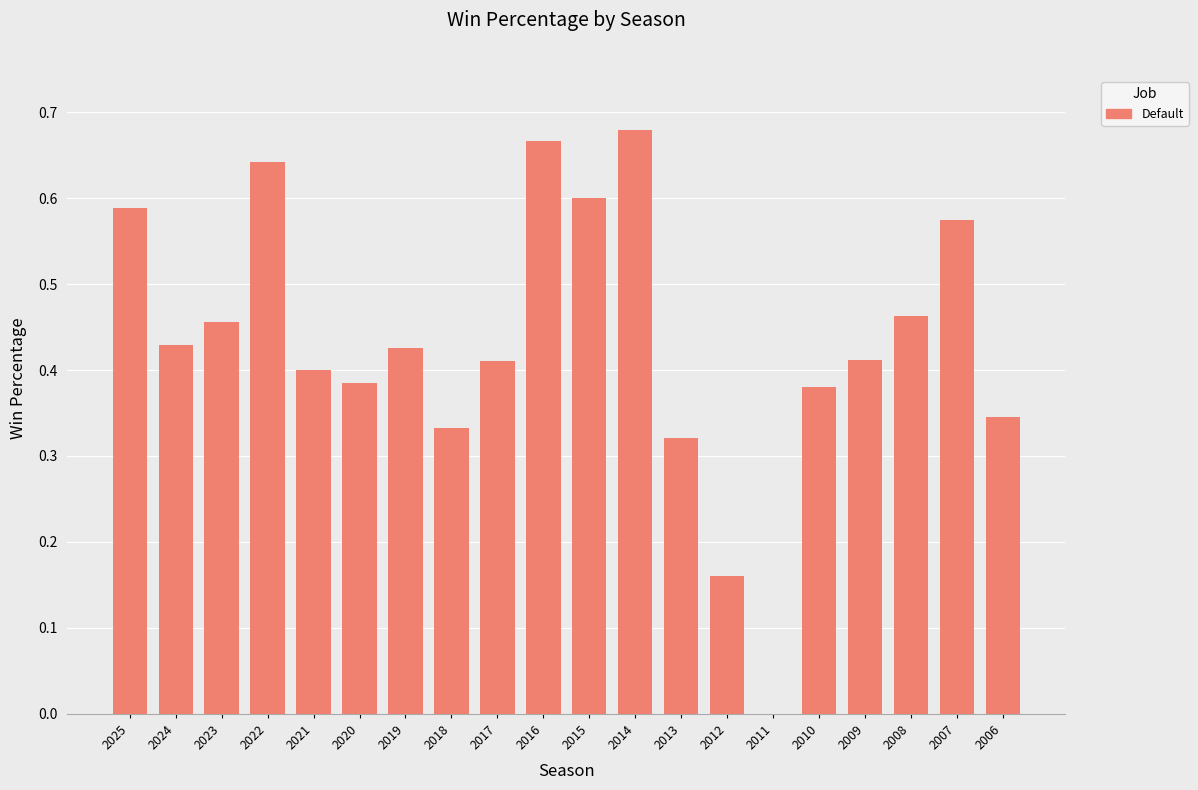

The value at 2012 is 0.3. True or false?

False